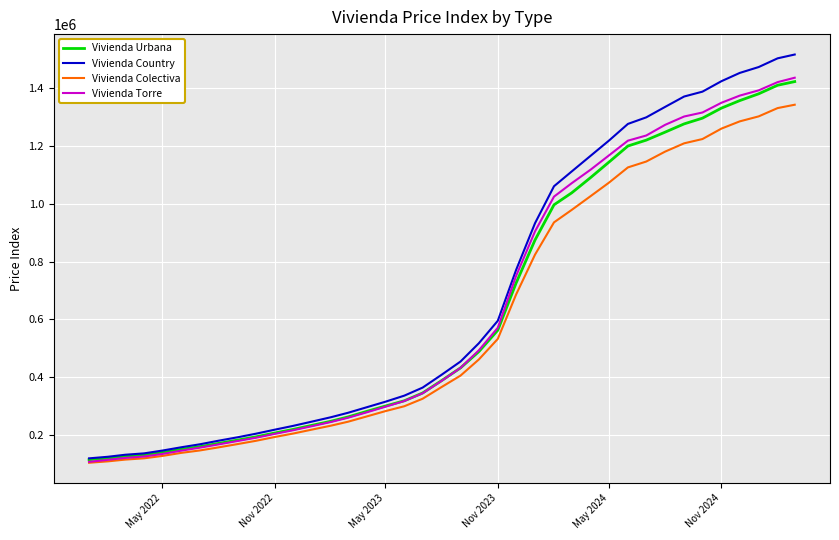

What is the maximum value for Vivienda Torre?

1435830.4